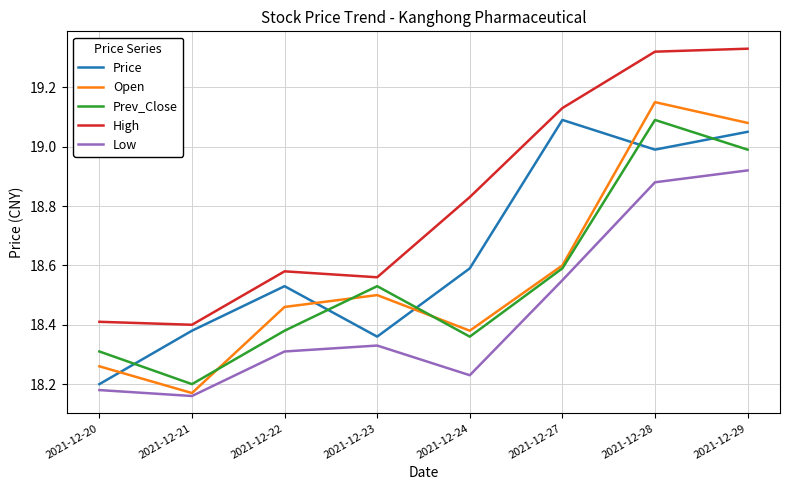

Between 2021-12-21 and 2021-12-29, which series saw the biggest shift?

High